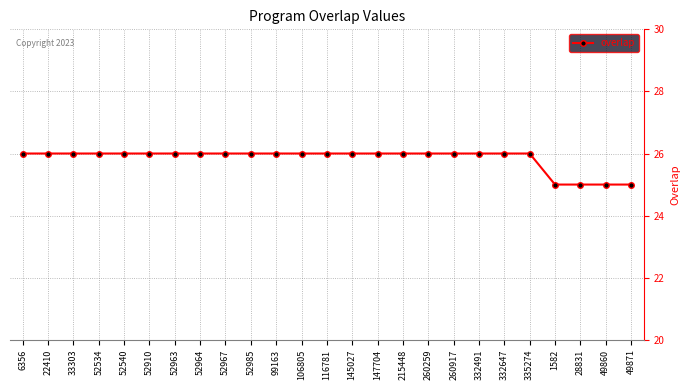

What is the average value?

26